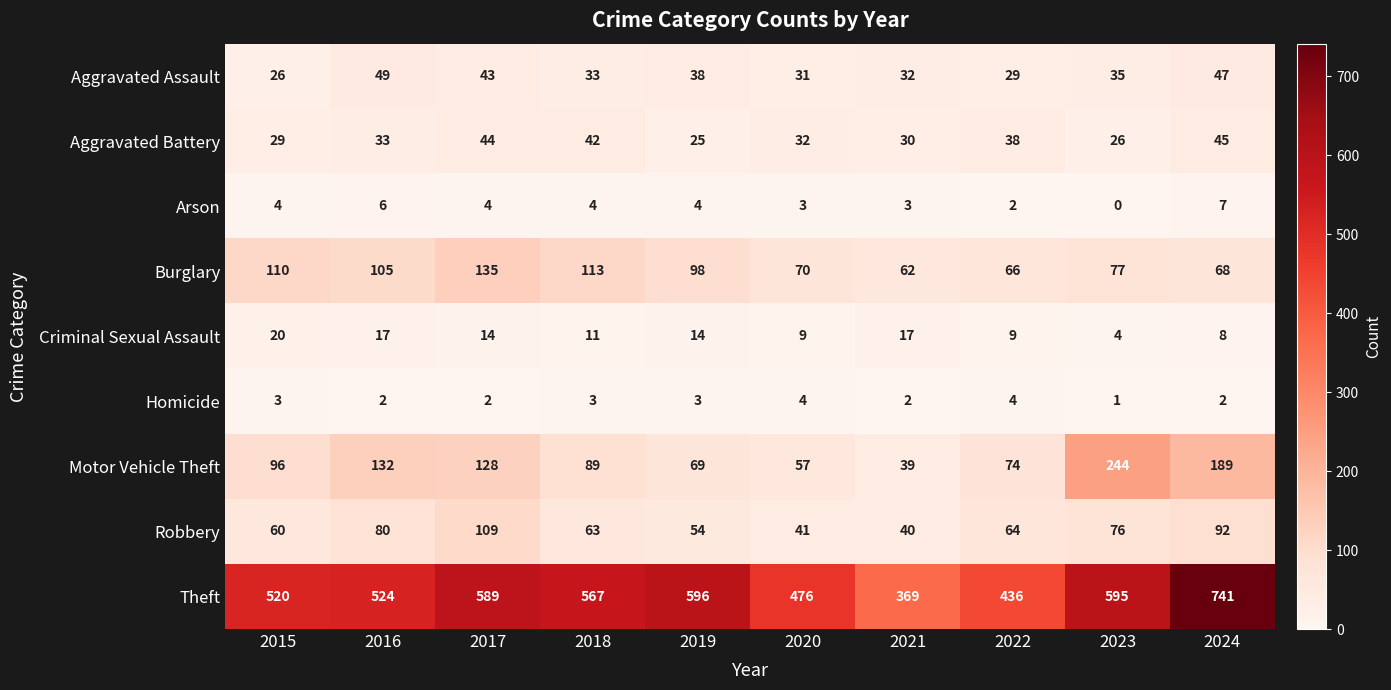

Which series has the largest range (max minus min)?

Theft